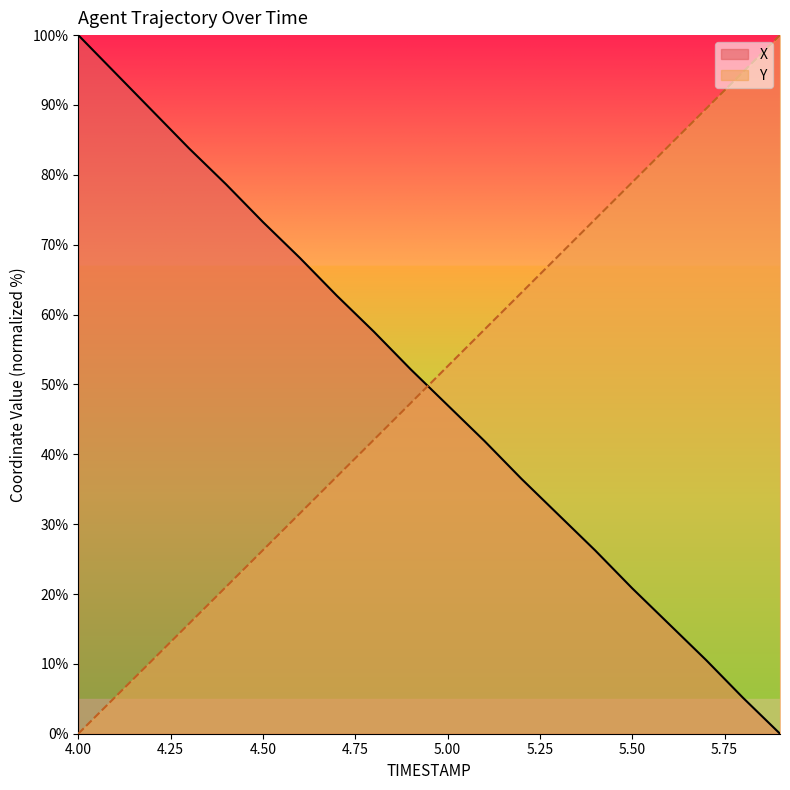

At which label does X first exceed 52?

4.00